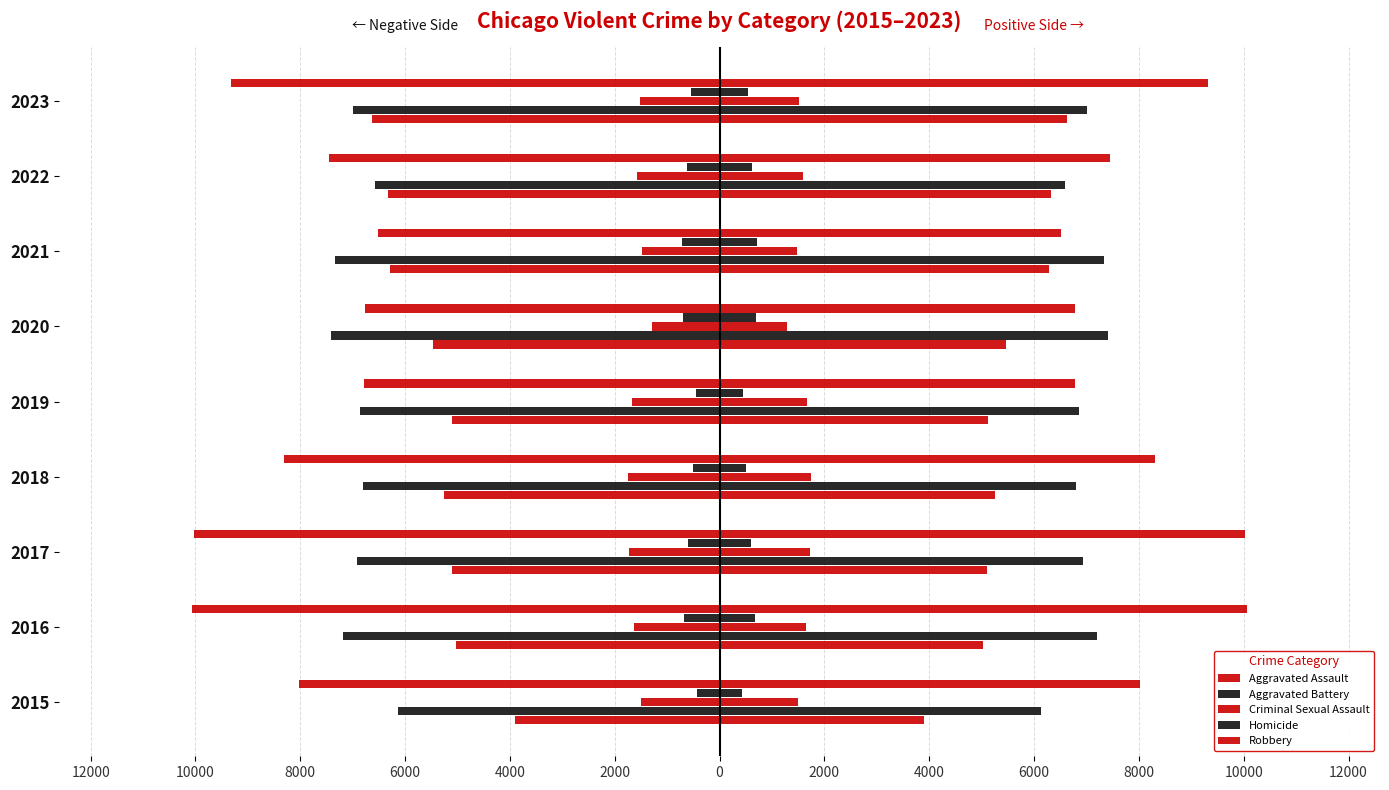

How many values in the Robbery series exceed -8026?

4